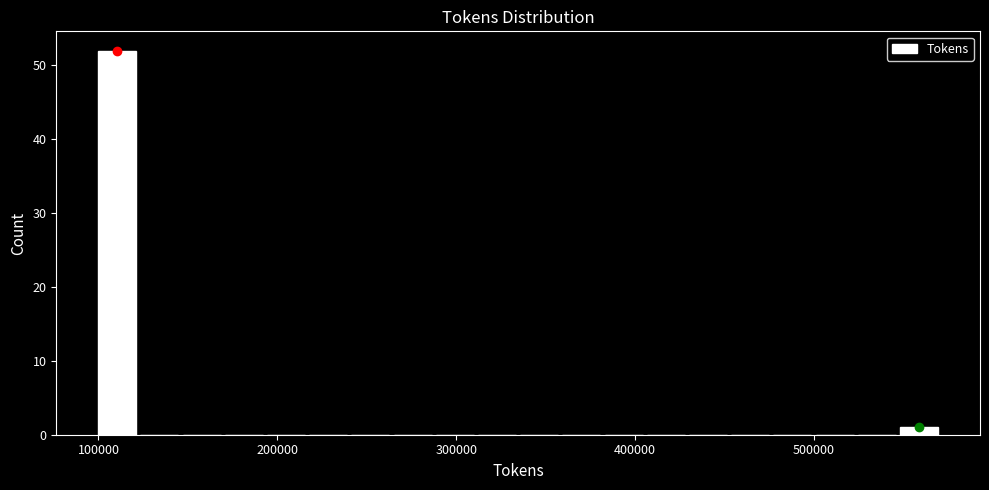

Around what value on the x-axis is the tallest bar? Give the approximate position of its centre, as read against the axis.

110000